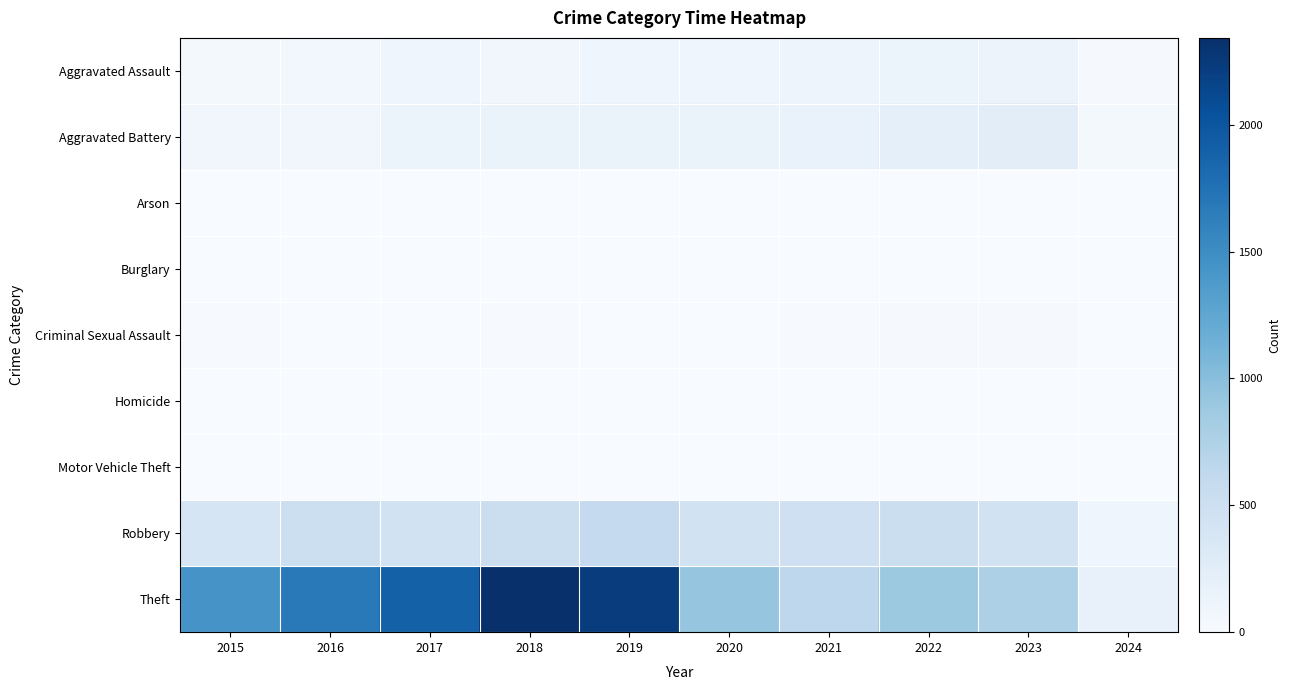

At how many categories does at least one series exceed 397?

9